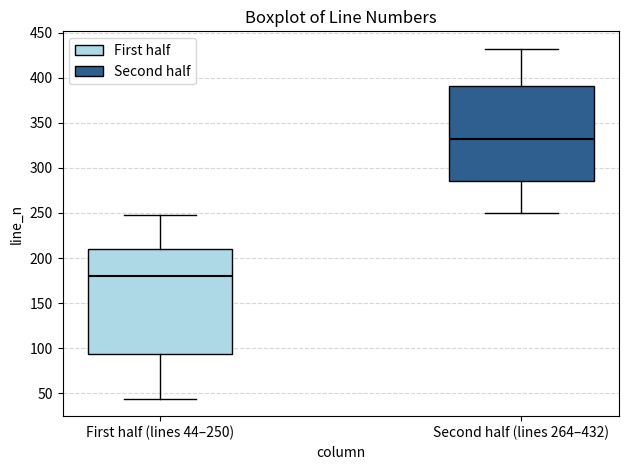

Which box is the tallest, from its lower edge to its upper edge?

First half (lines 44–250)